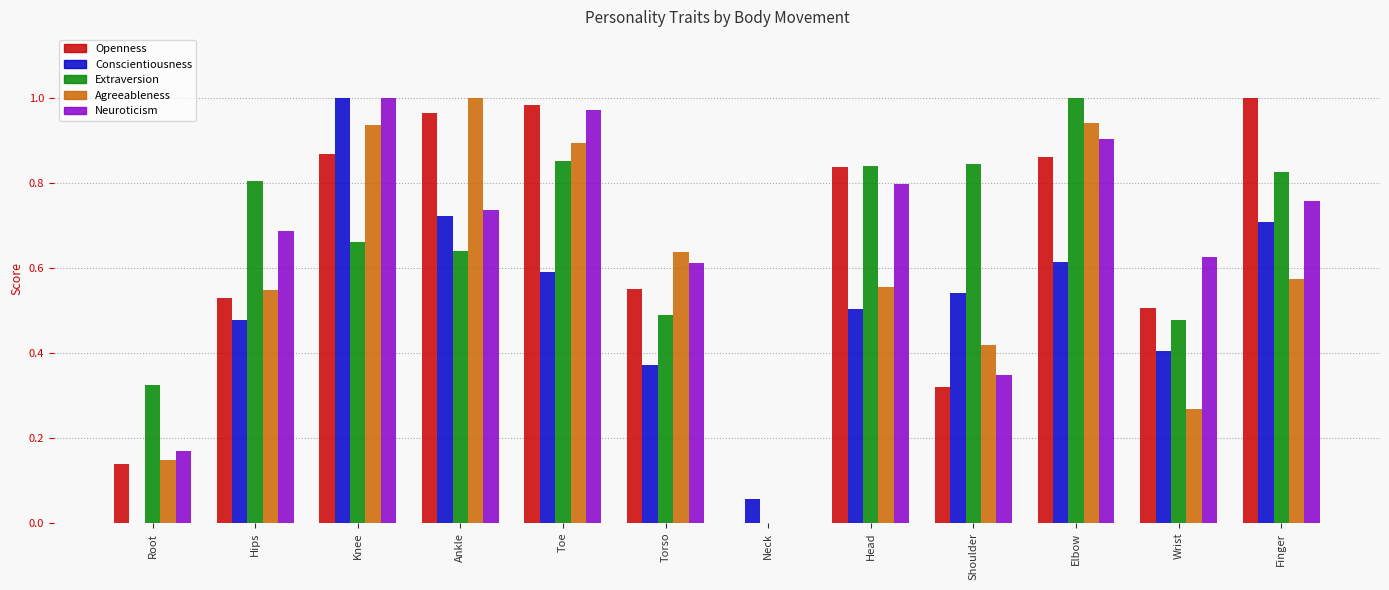

What is the sum of the Openness values at Toe and Wrist?

1.5